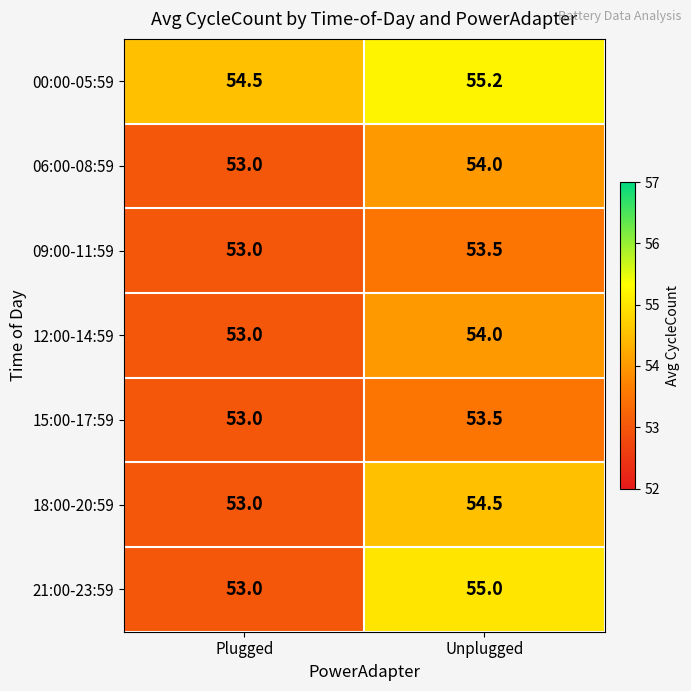

What is the minimum value for 09:00-11:59?

53.0